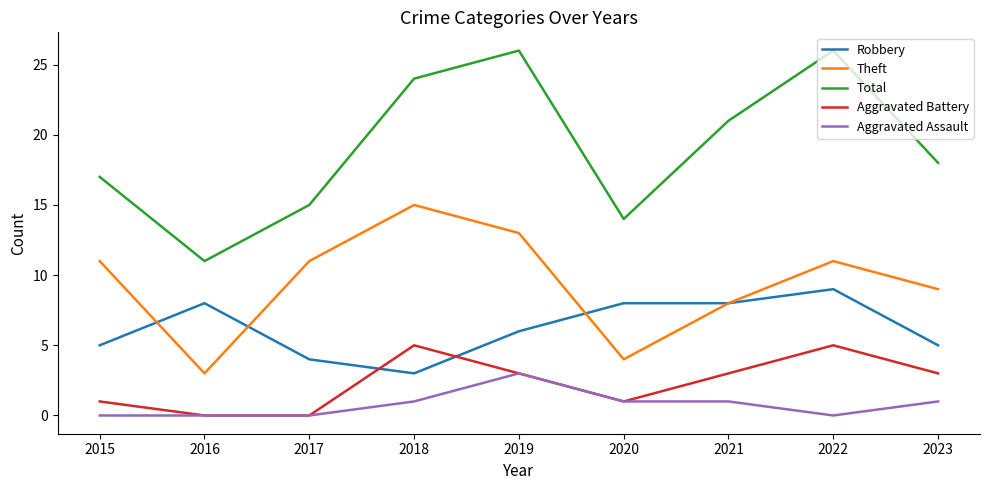

Which series has the widest spread of values?

Total